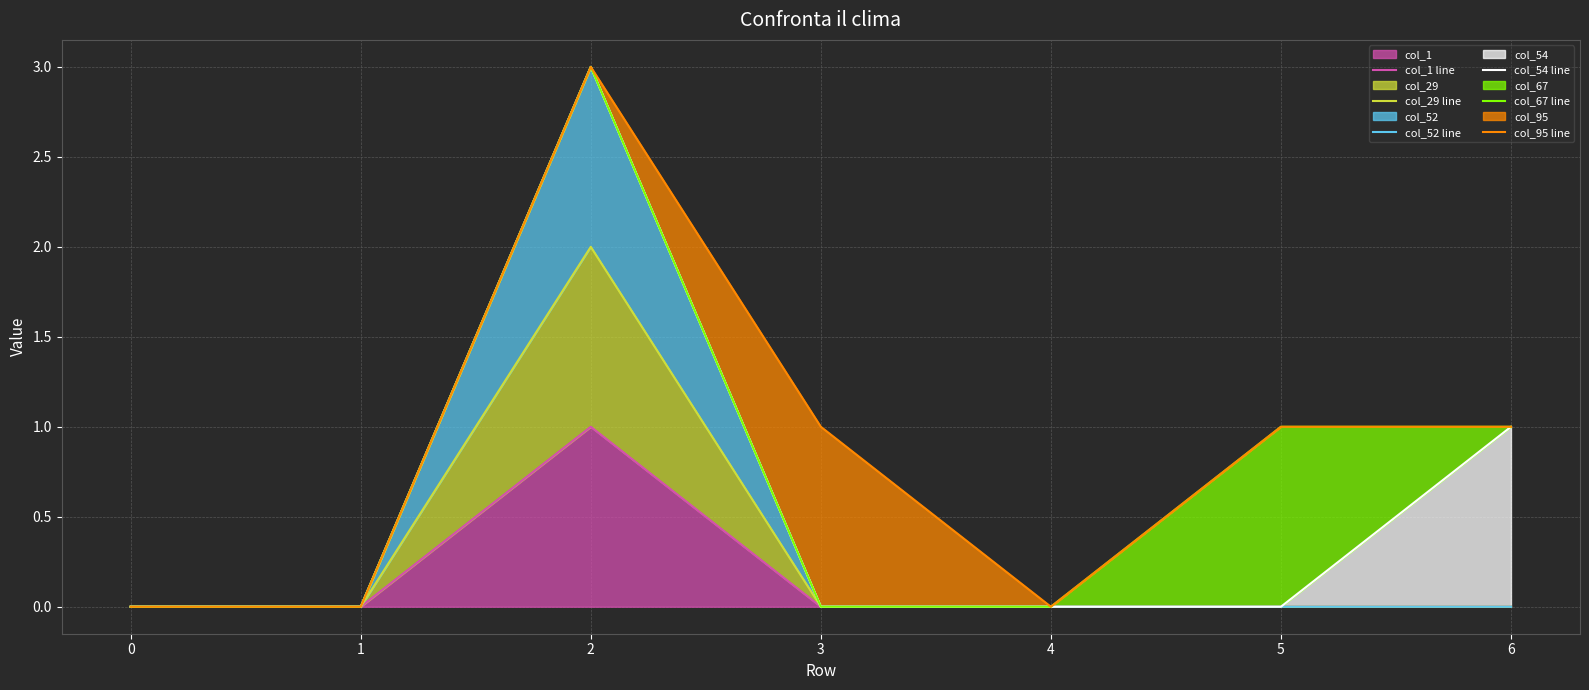

At which category does col_54 line reach its first local peak?

2